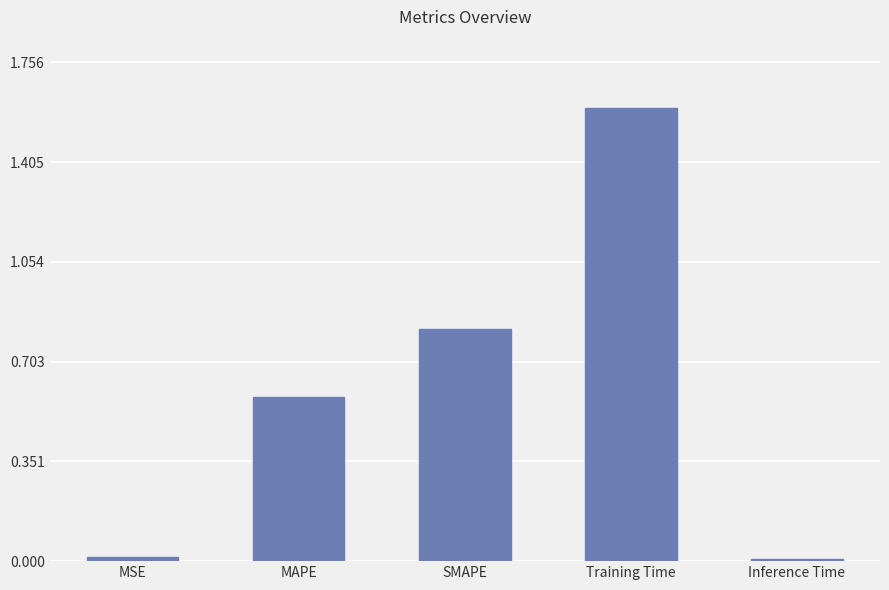

Does the chart contain stacked bars?

No